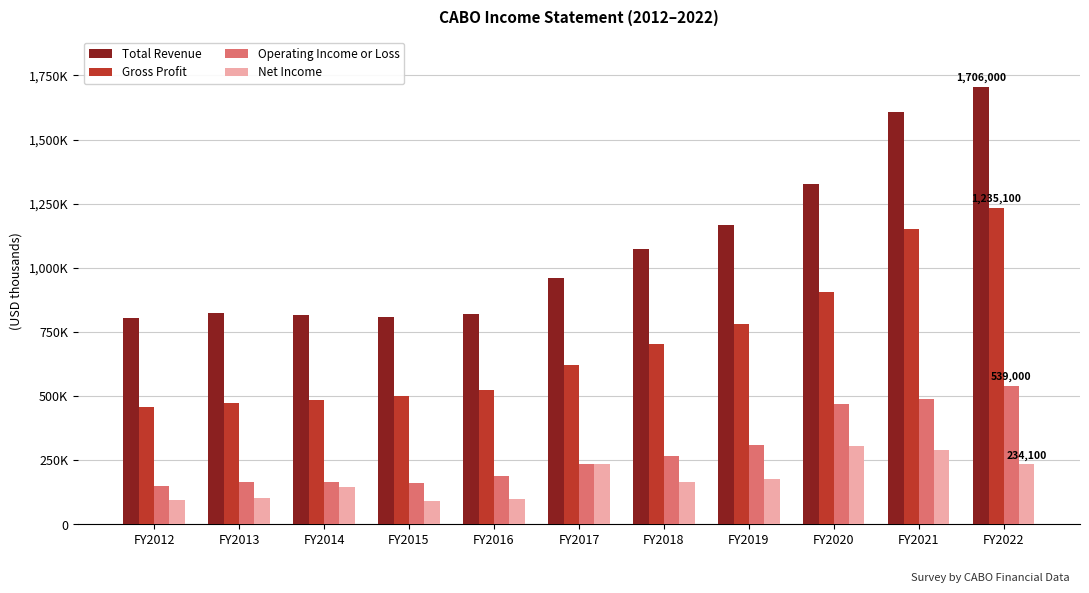

What is the smallest value displayed?

91800